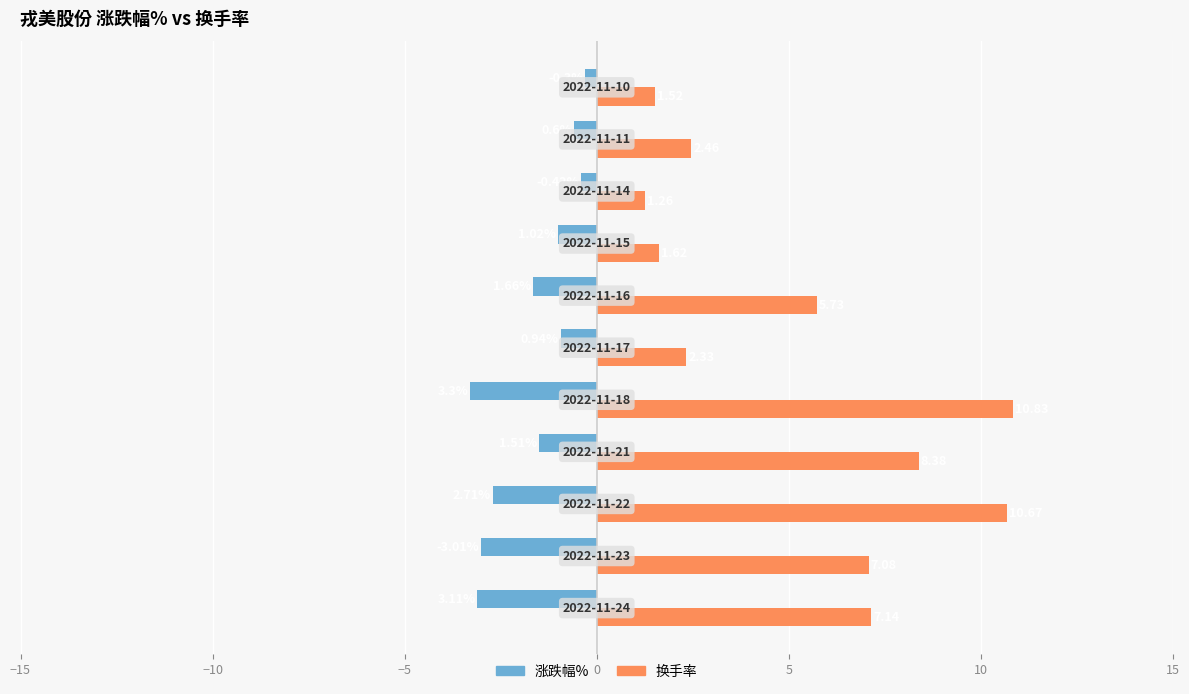

At how many categories does at least one series exceed 7?

5